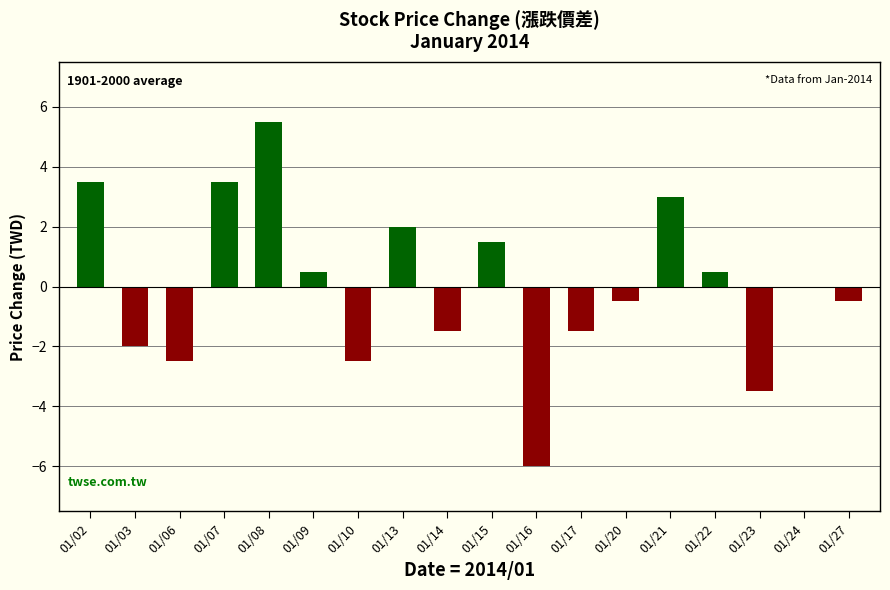

Which label corresponds to the largest value in the chart?

01/08